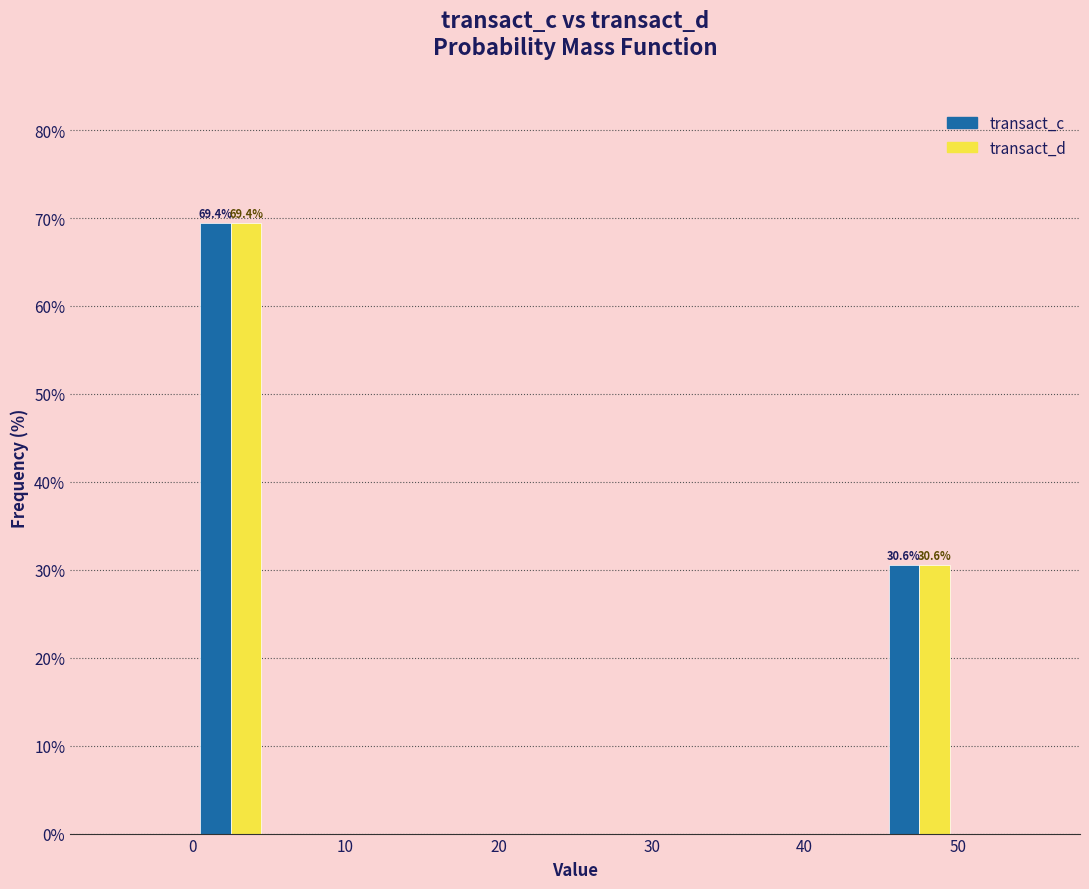

In the transact_d series, which range on the x-axis has the tallest bar?

0 to 5